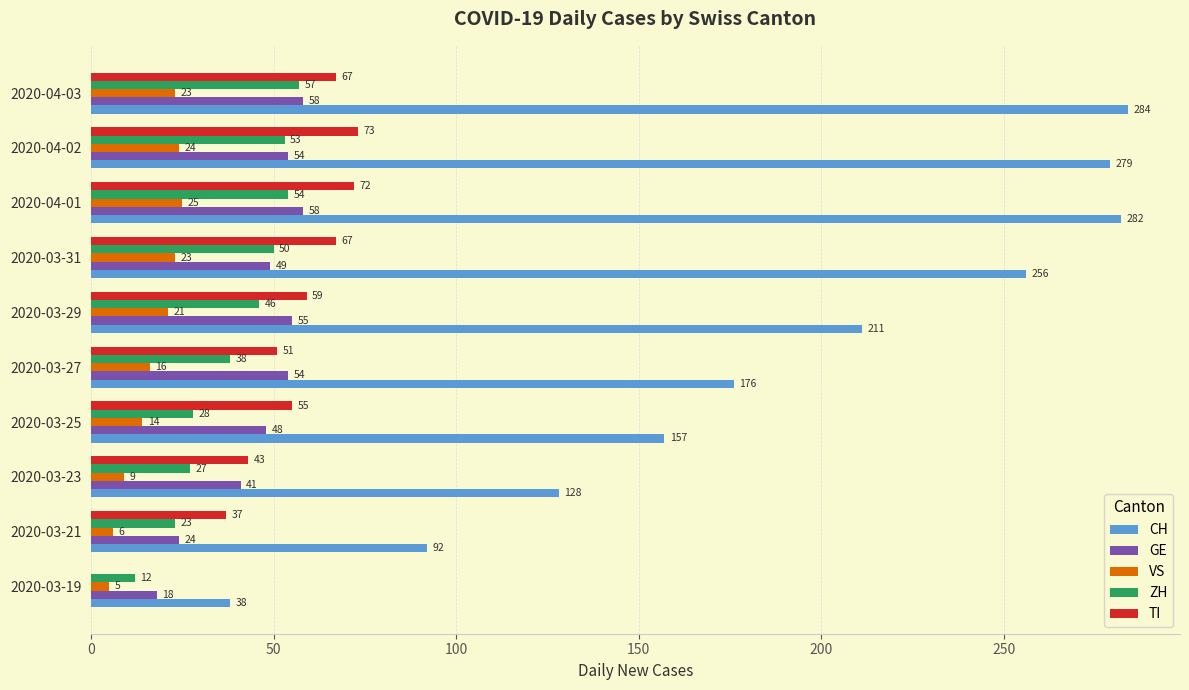

Which series changed the most between 2020-03-23 and 2020-03-31?

CH